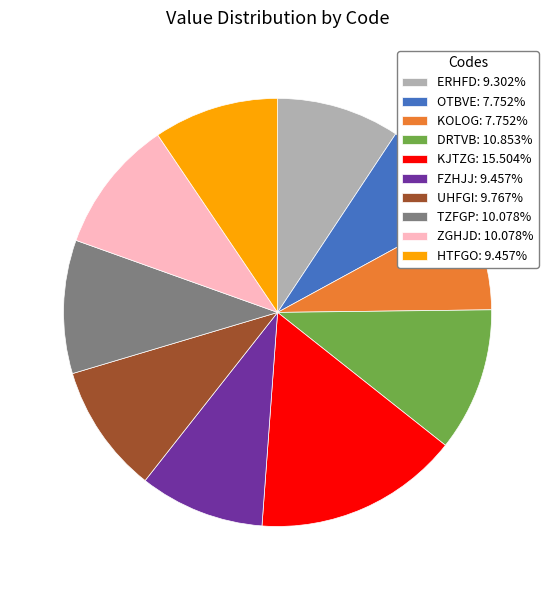

What is the ratio of the value at OTBVE: 7.752% to the value at KOLOG: 7.752%?

1.0